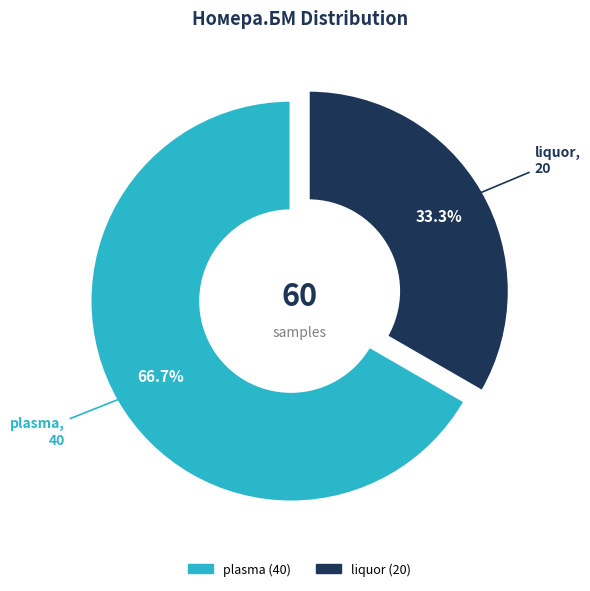

To the nearest percent, what is the average slice percentage?

50%